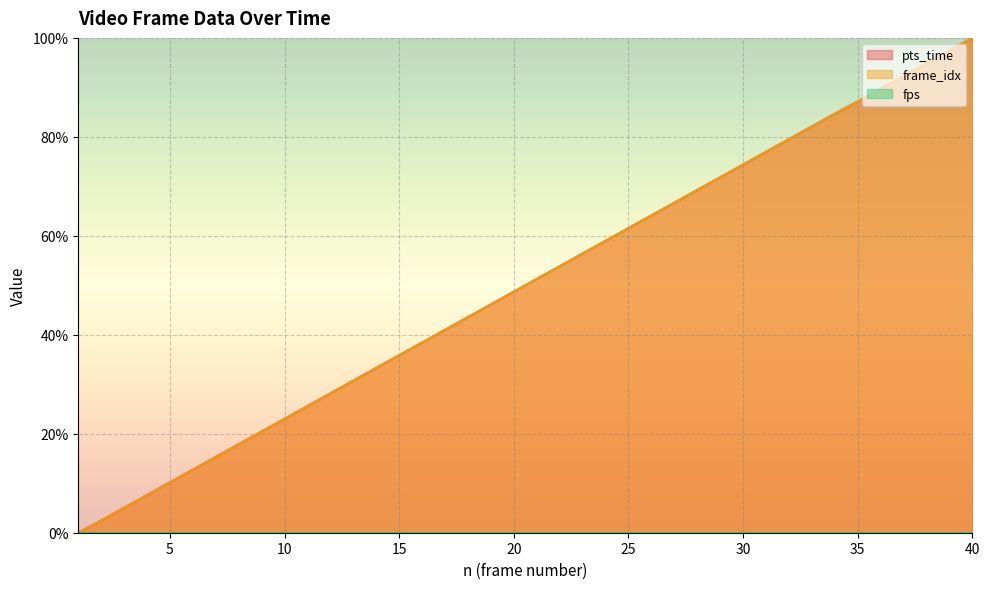

How many intersections are there between pts_time and frame_idx?

1